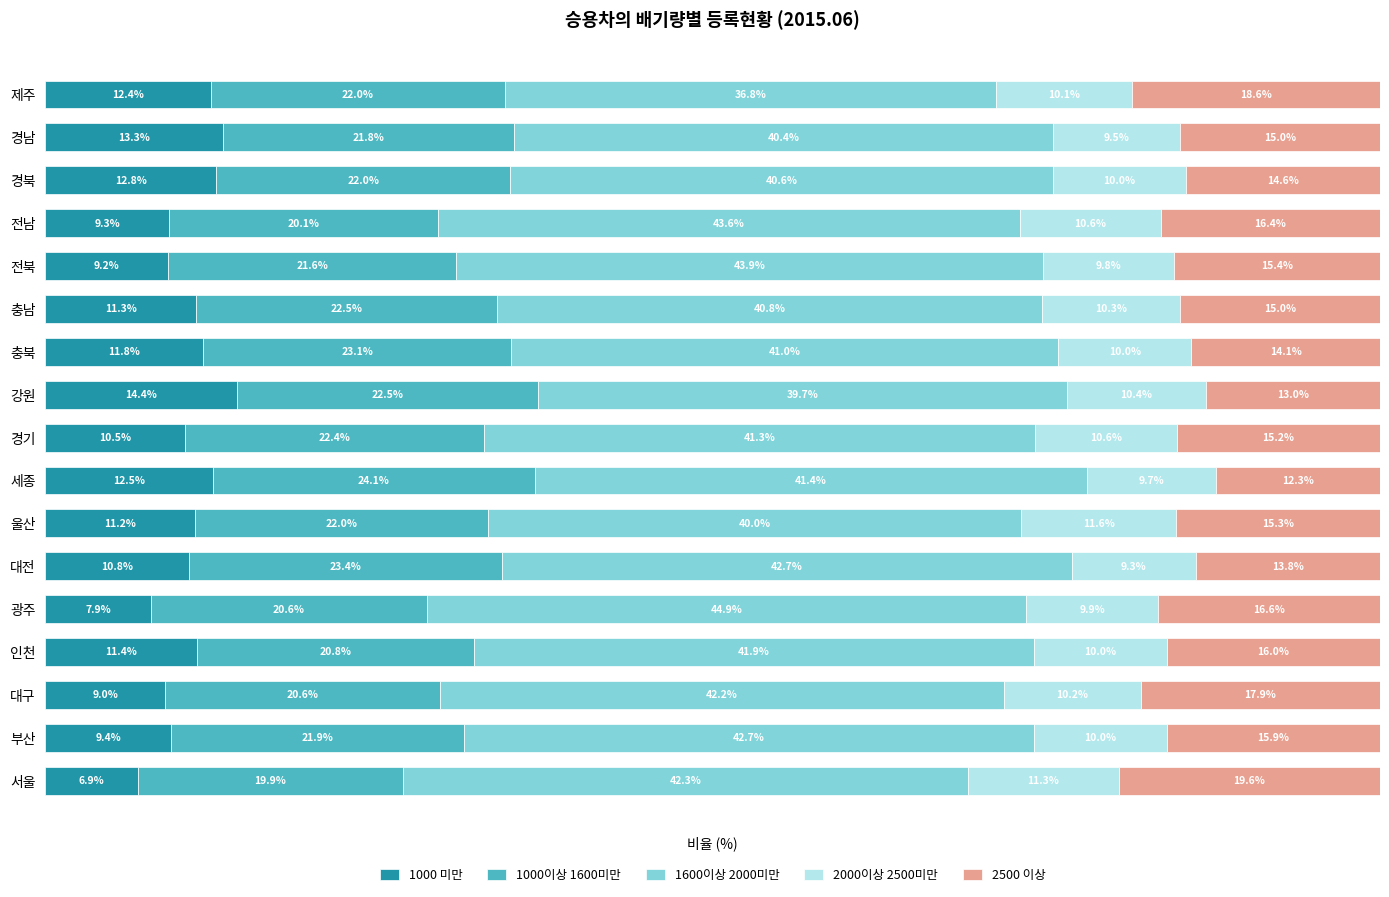

At which label does 1000 미만 reach its peak?

강원